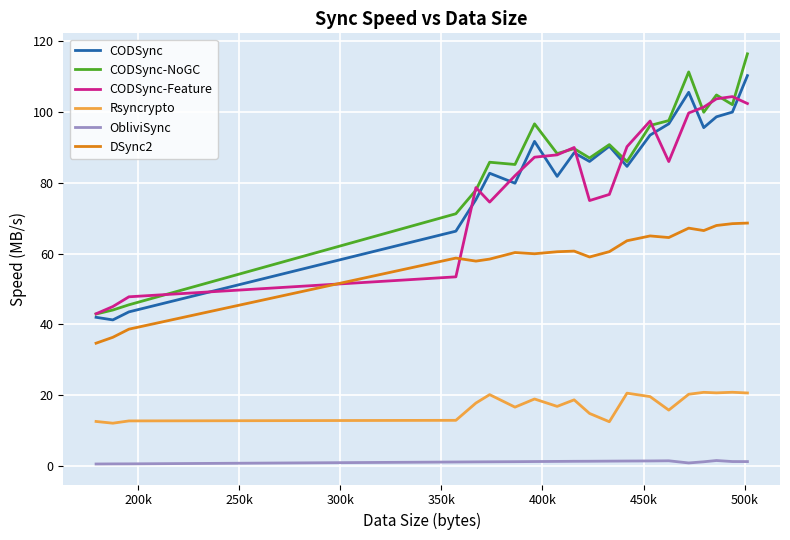

True or false: Rsyncrypto and ObliviSync intersect in this chart.

False